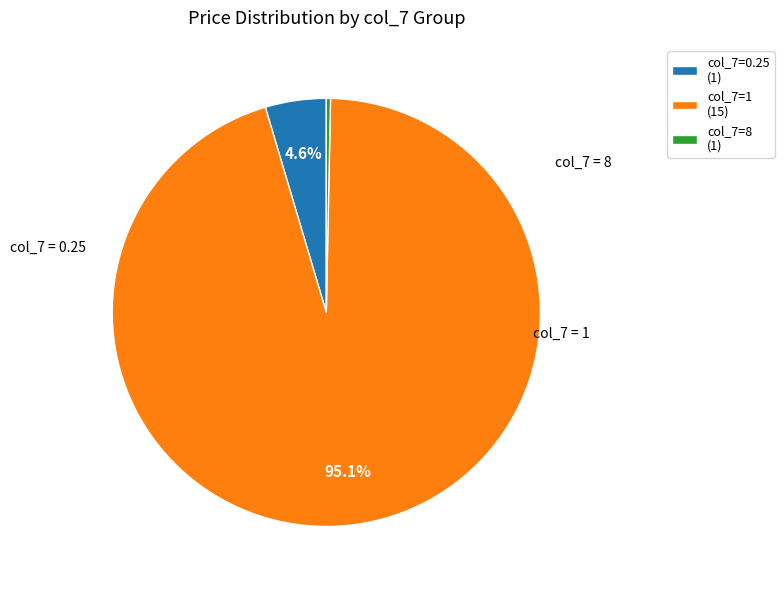

How much of the chart is everything except col_7=0.25 (1)?

95.4%